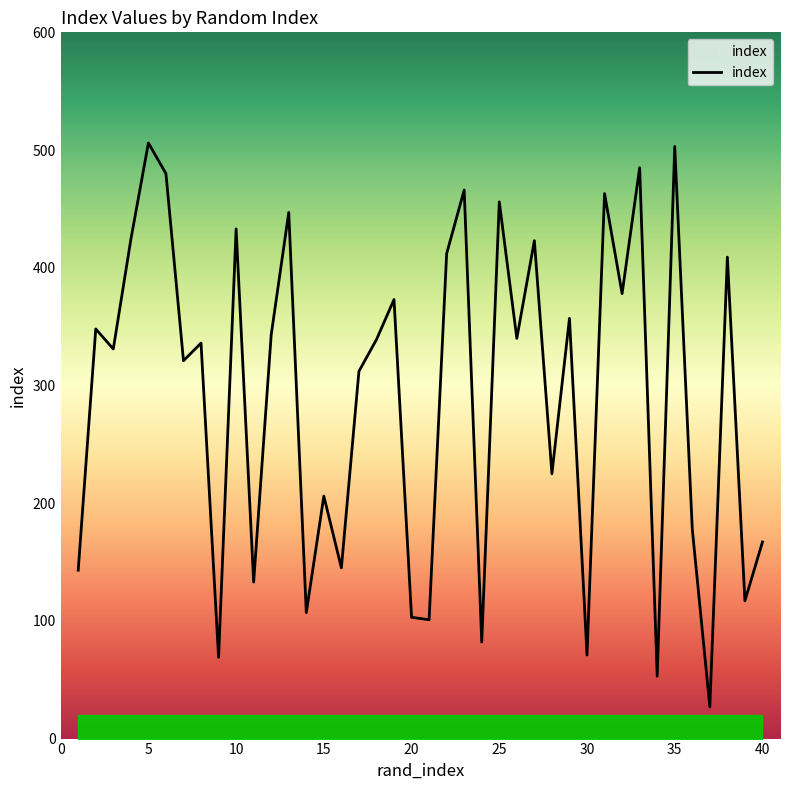

What is the sum of all values?

11612